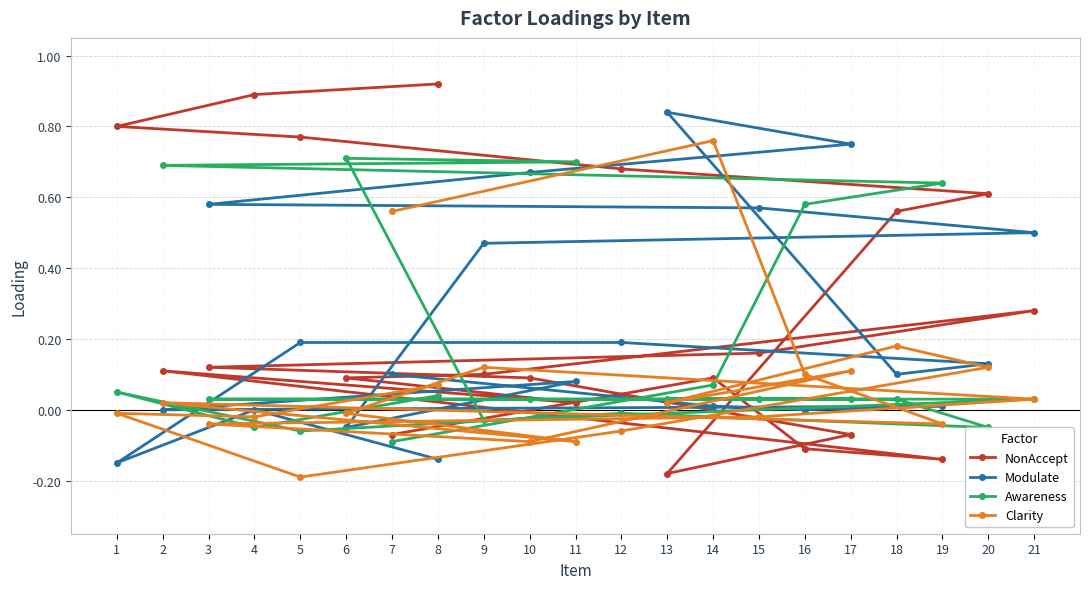

True or false: Clarity has more than 2 points higher than both neighbors.

True